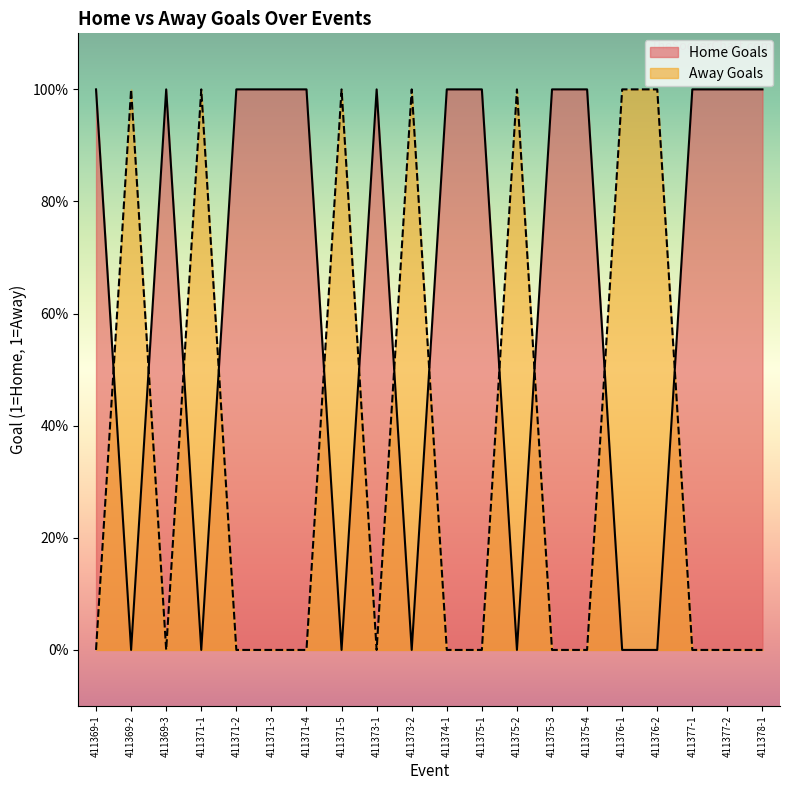

What are all the series names shown in the legend?

Home Goals, Away Goals